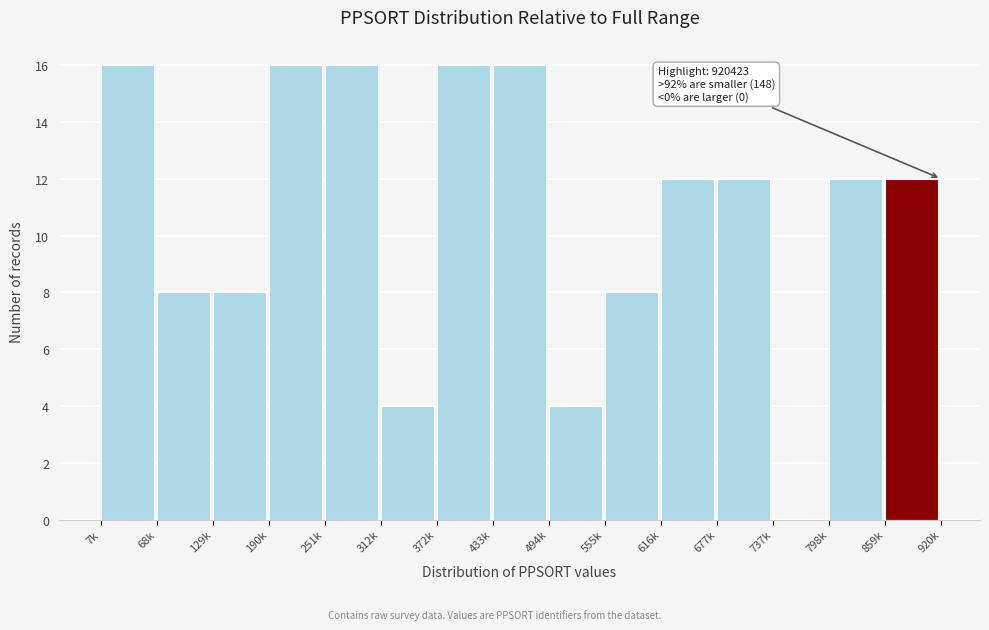

Reading right to left, list all the values displayed in this chart.

859k=12	798k=12	737k=0	677k=12	616k=12	555k=8	494k=4	433k=16	372k=16	312k=4	251k=16	190k=16	129k=8	68k=8	7k=16